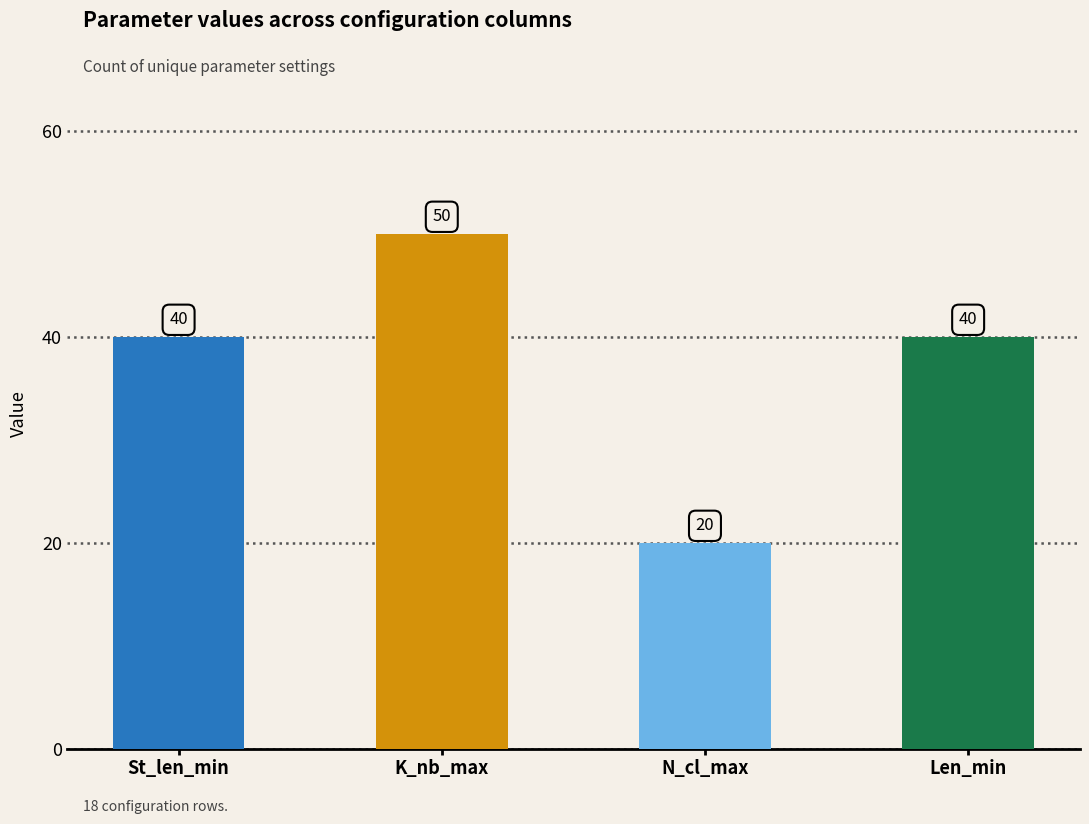

What position from the left is St_len_min?

1